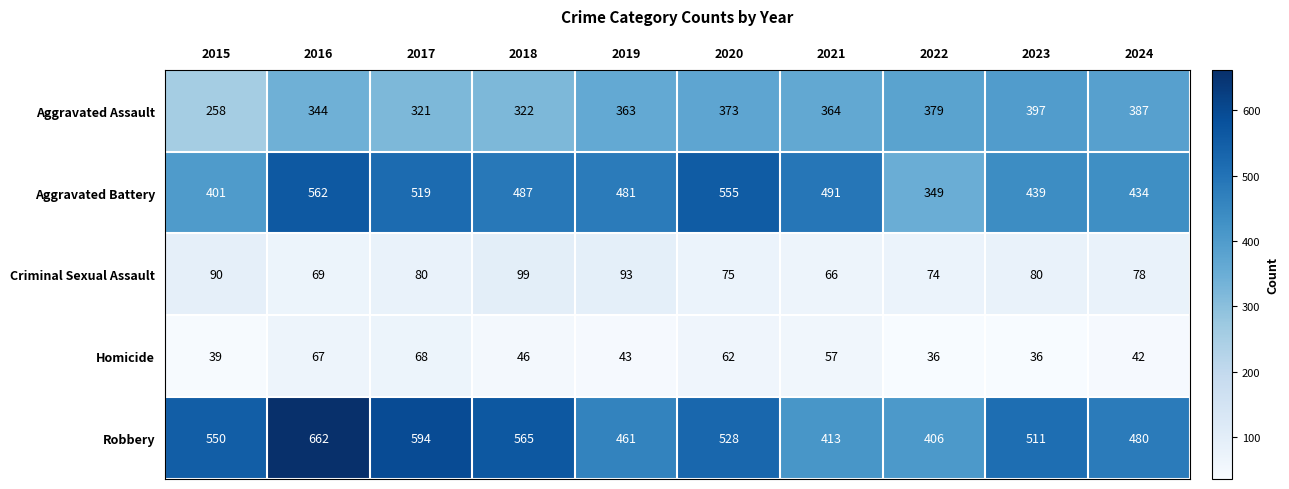

At which category is the sum across all series the highest?

2016